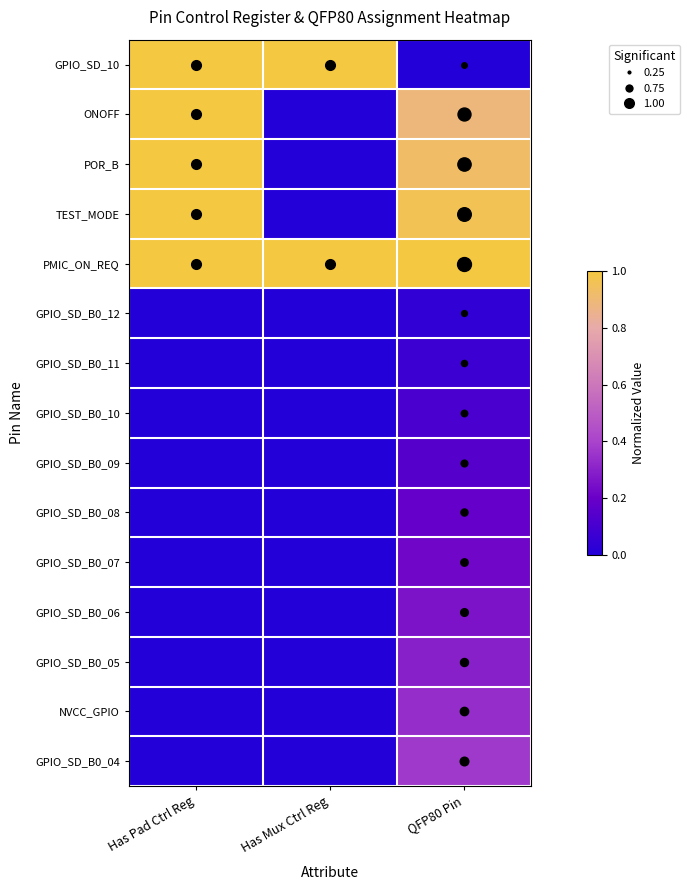

Rank the series by their maximum value, from highest to lowest.

GPIO_SD_10, ONOFF, POR_B, TEST_MODE, PMIC_ON_REQ, GPIO_SD_B0_04, NVCC_GPIO, GPIO_SD_B0_05, GPIO_SD_B0_06, GPIO_SD_B0_07, GPIO_SD_B0_08, GPIO_SD_B0_09, GPIO_SD_B0_10, GPIO_SD_B0_11, GPIO_SD_B0_12